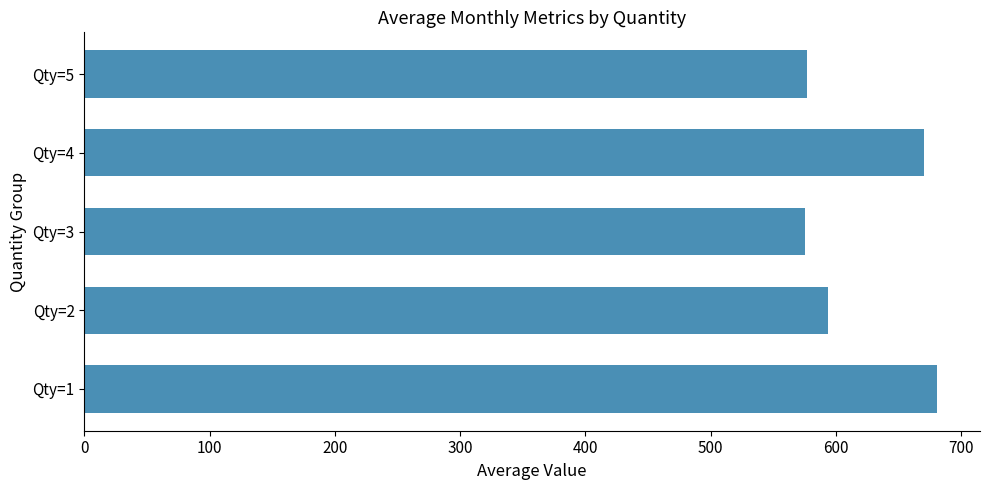

What is the ratio of the value at Qty=4 to the value at Qty=1?

1.0